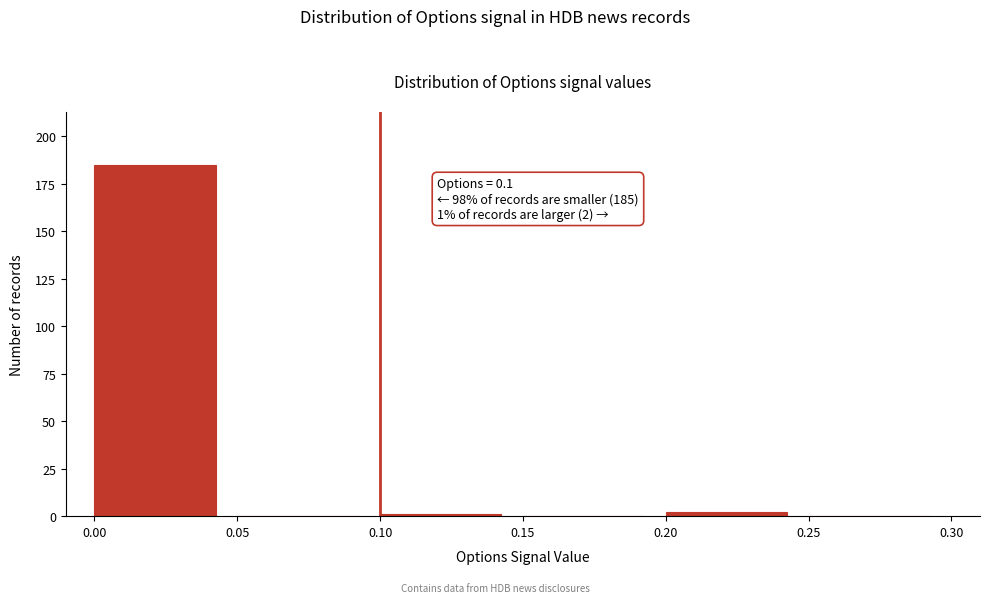

Which range on the x-axis has the tallest bar?

0.00 to 0.05